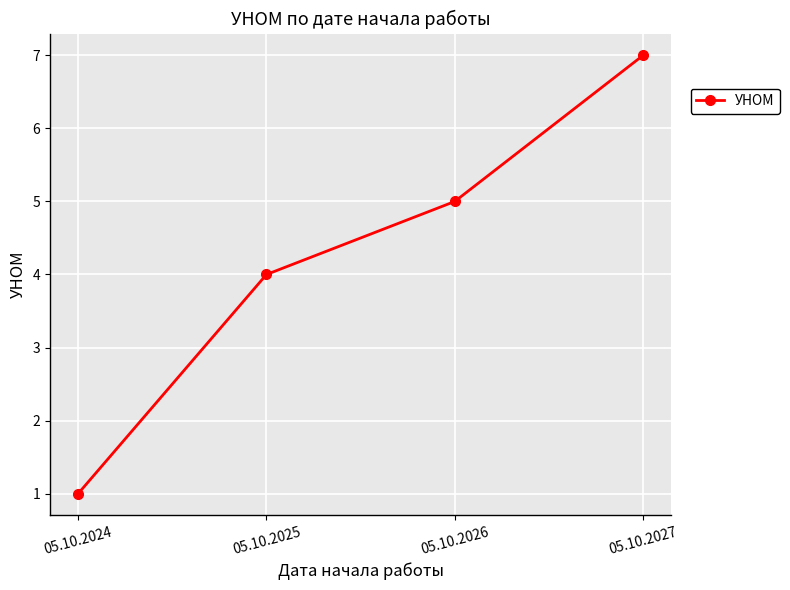

List the labels in order of value, largest first.

05.10.2027, 05.10.2026, 05.10.2025, 05.10.2024